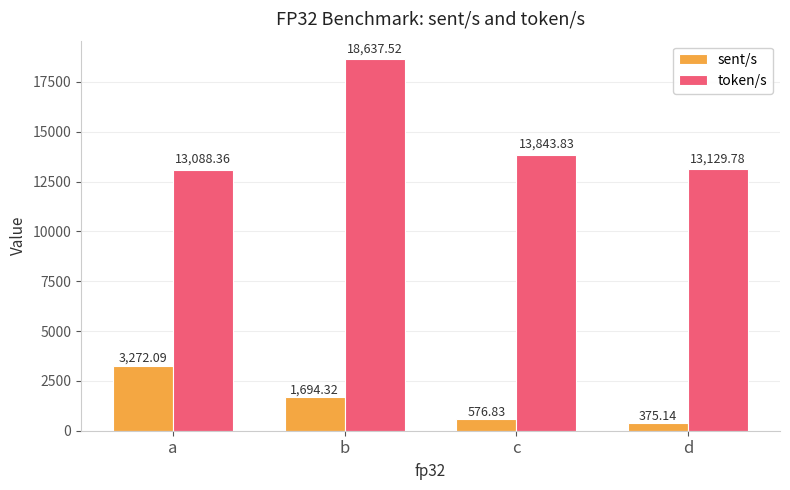

Rank the categories by token/s value from highest to lowest.

b, c, d, a